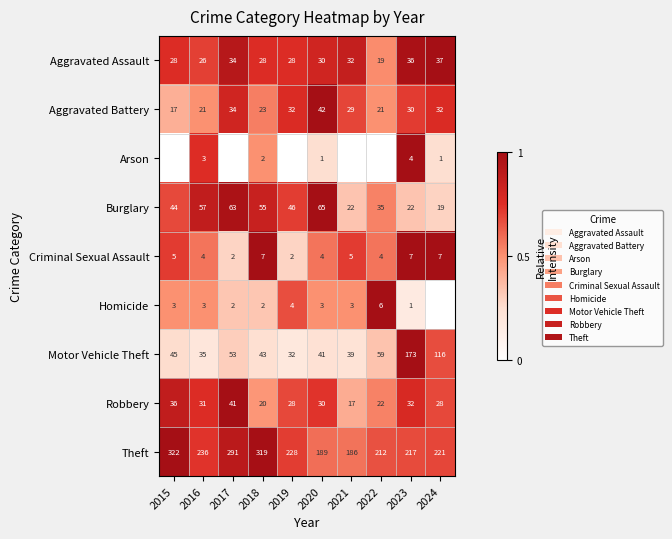

What is the minimum value for Theft?

186